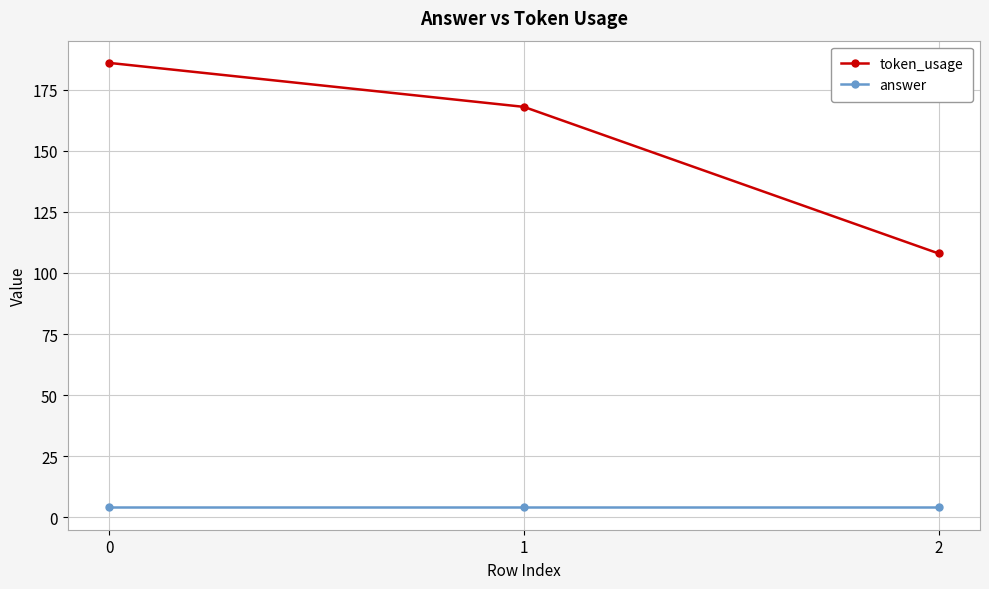

List the series in order of their overall mean, lowest first.

answer, token_usage